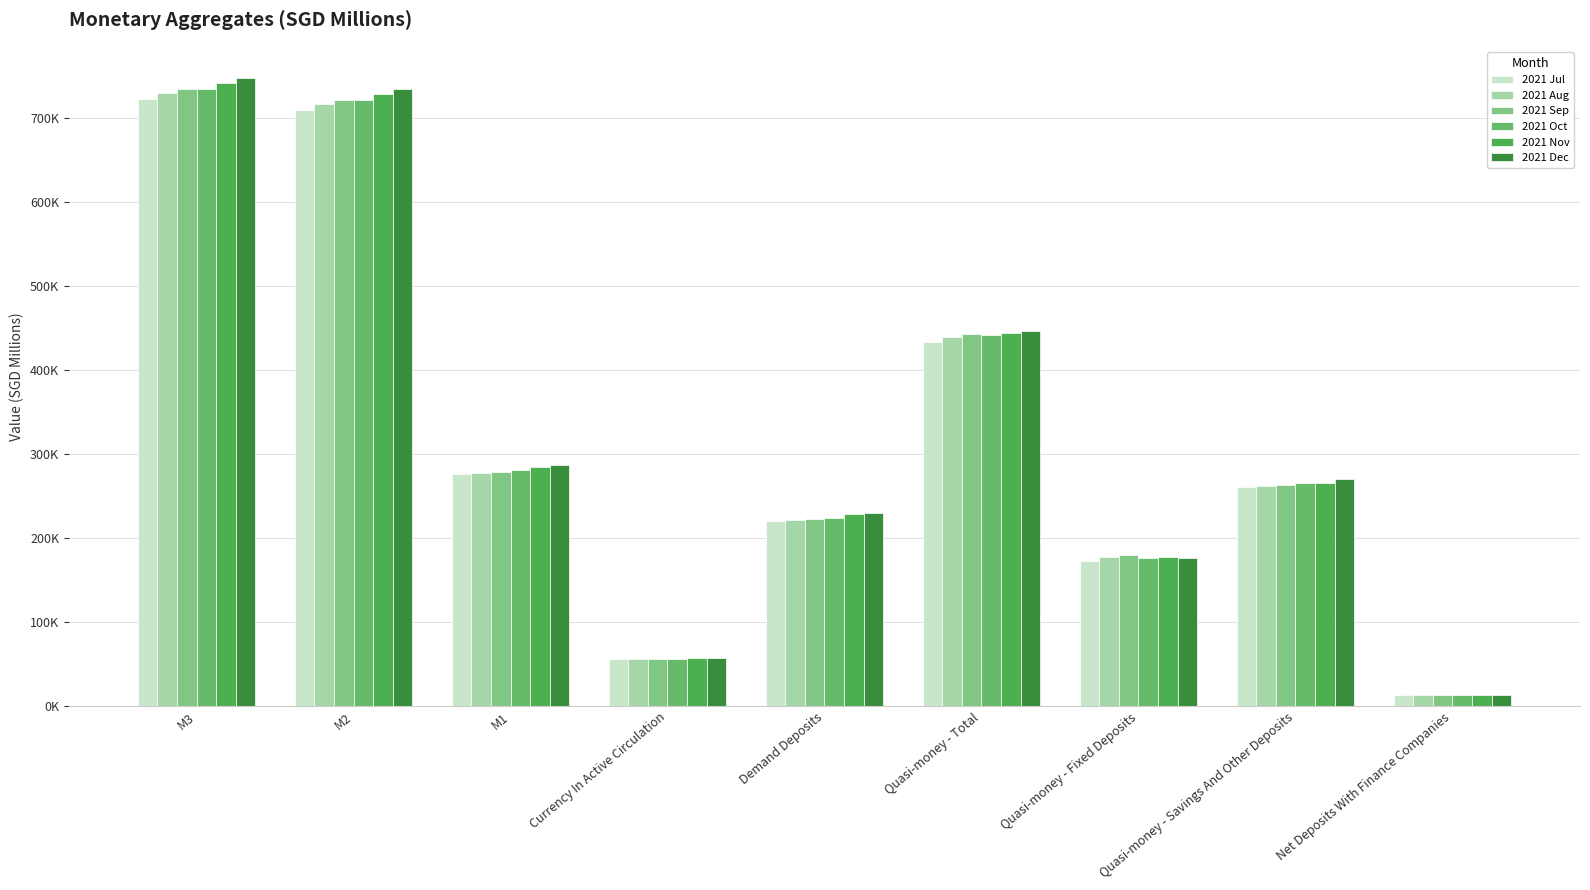

Between M1 and Demand Deposits, which series saw the biggest shift?

2021 Dec